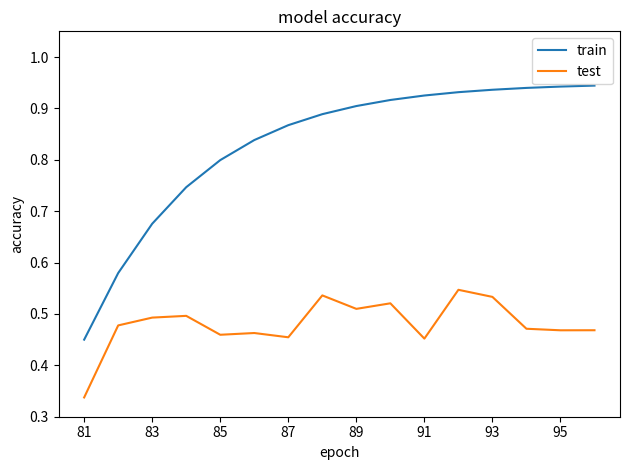

True or false: train and test intersect in this chart.

False